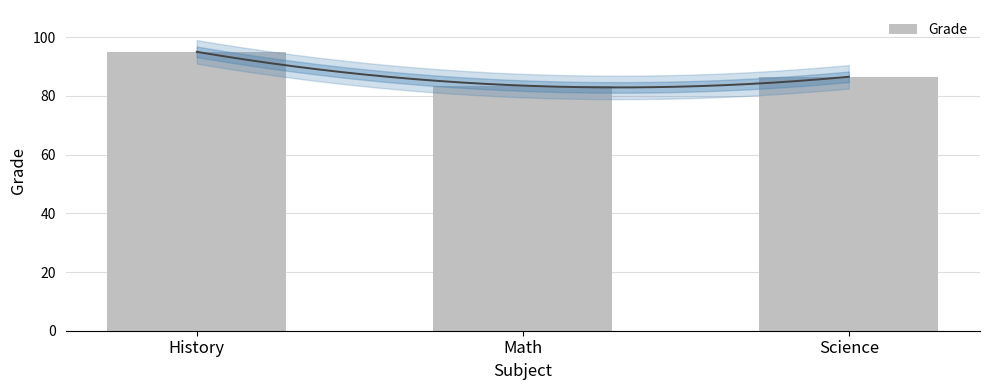

What is the change in value from Math to Science?

+3.0